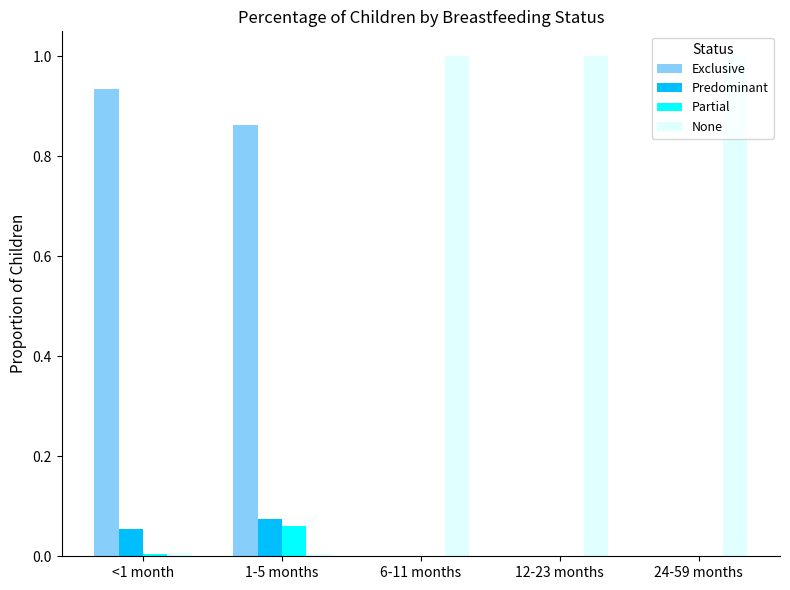

Which series has the widest spread of values?

None